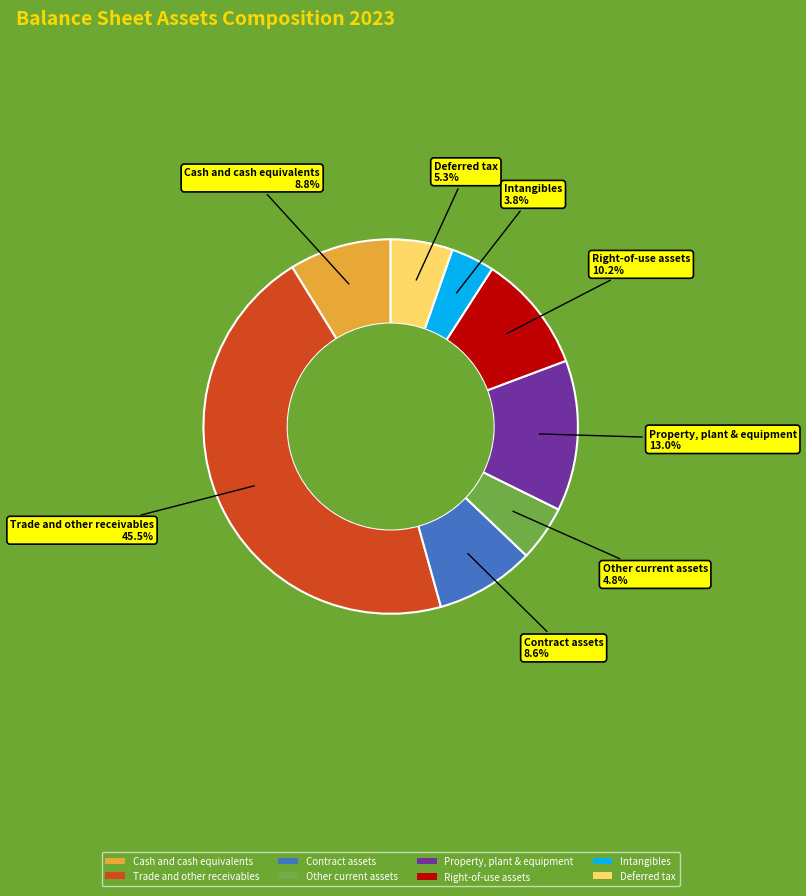

How much of the chart is everything except Intangibles?

96.2%